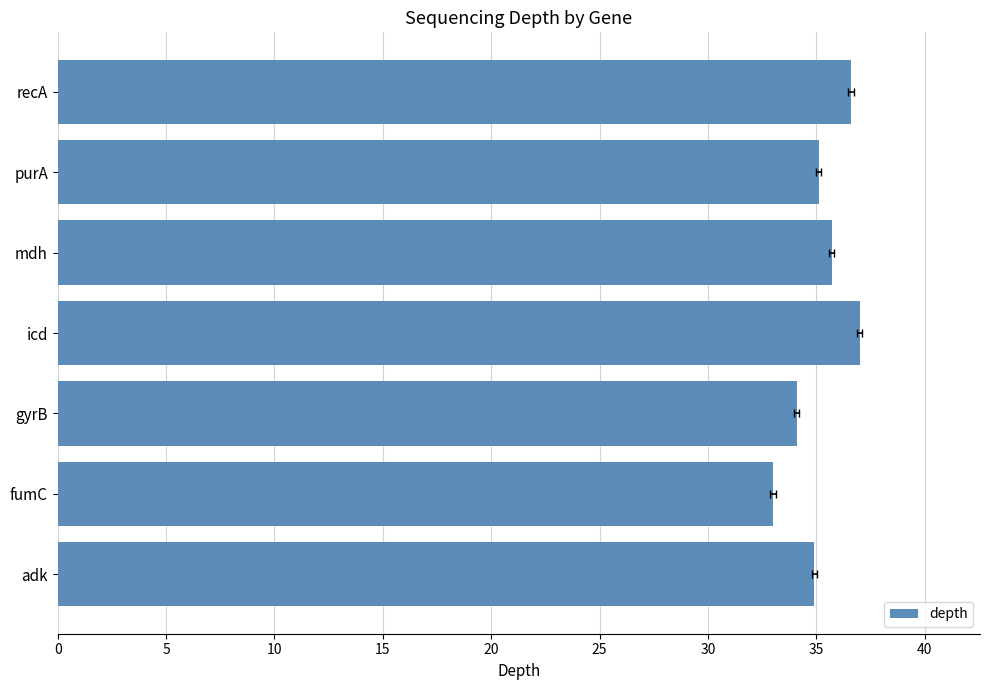

Count the number of categories in the chart.

7